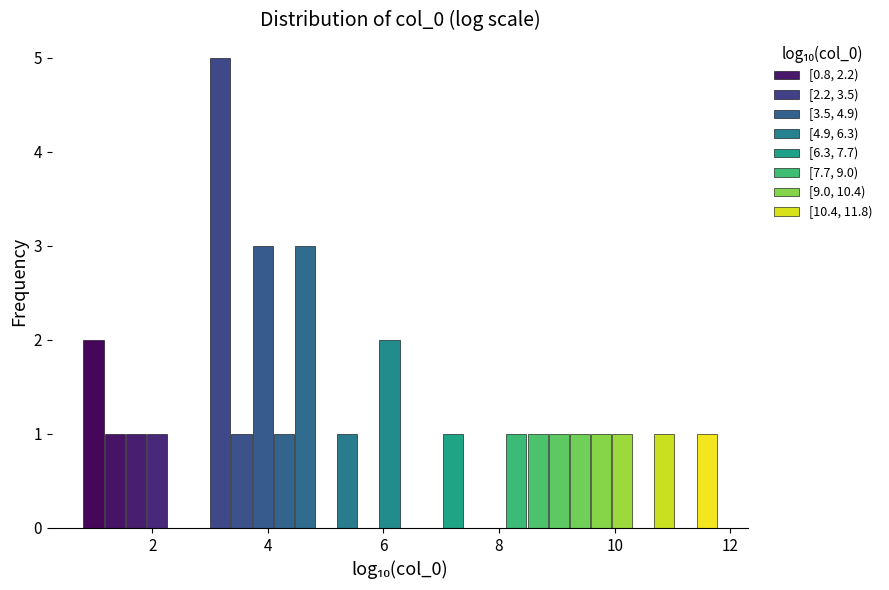

Around what value on the x-axis is the tallest bar? Give the approximate position of its centre, as read against the axis.

3.2